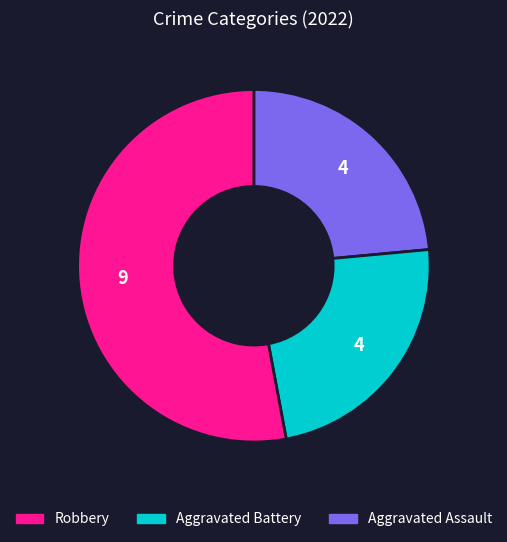

Count the number of slices in the pie.

3